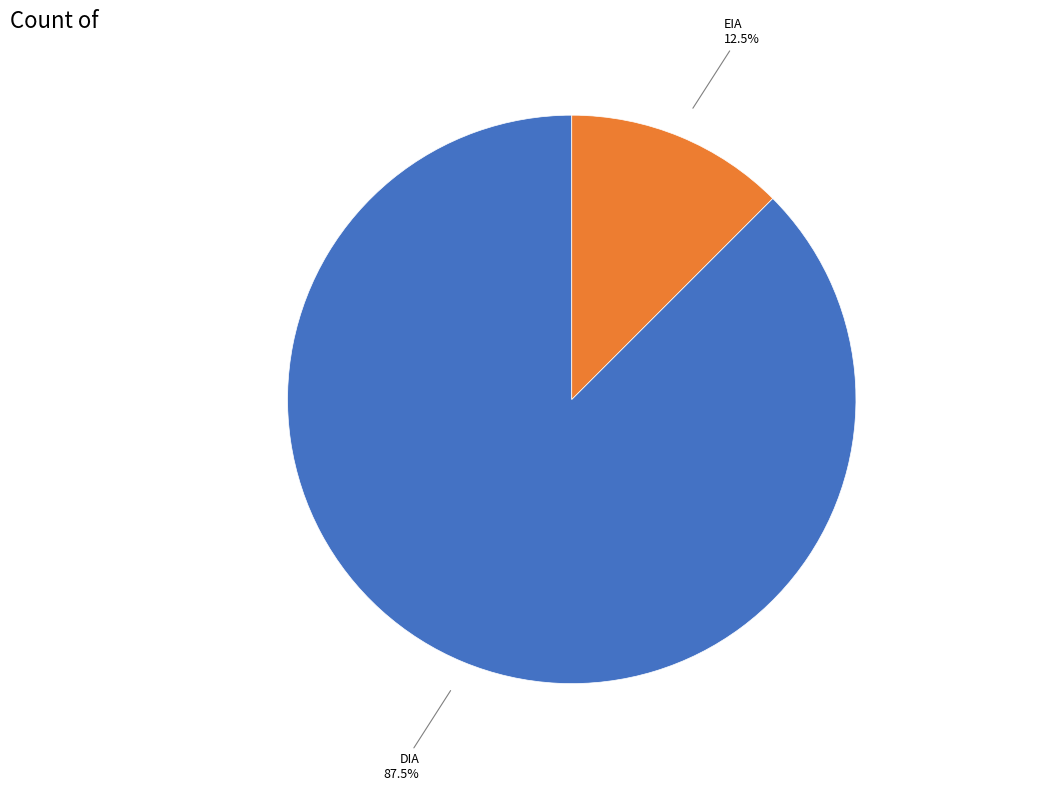

Is there any slice that represents more than half of the pie?

Yes